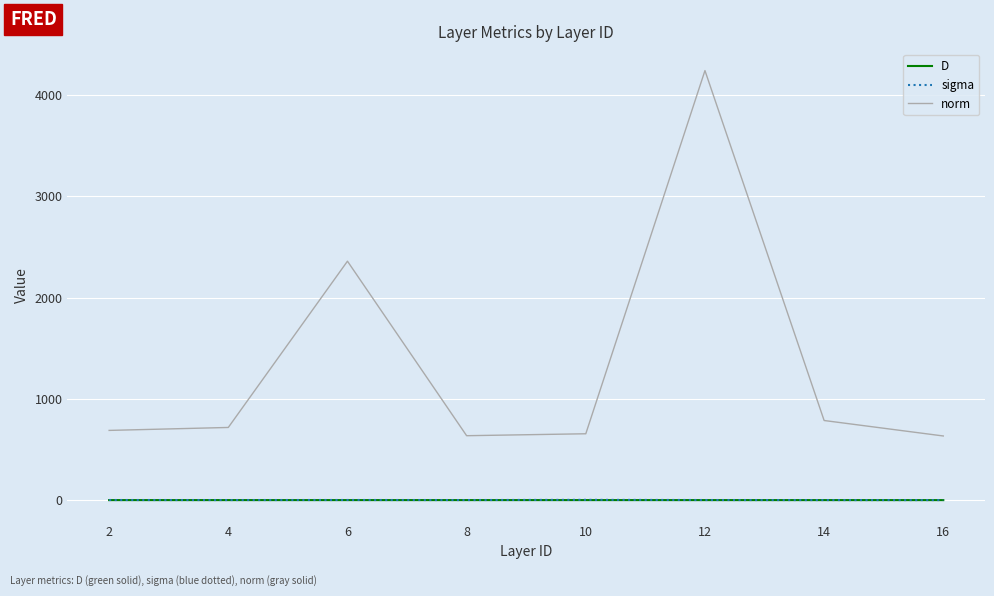

Is the value of norm at 6 greater than the value of D at 6?

Yes